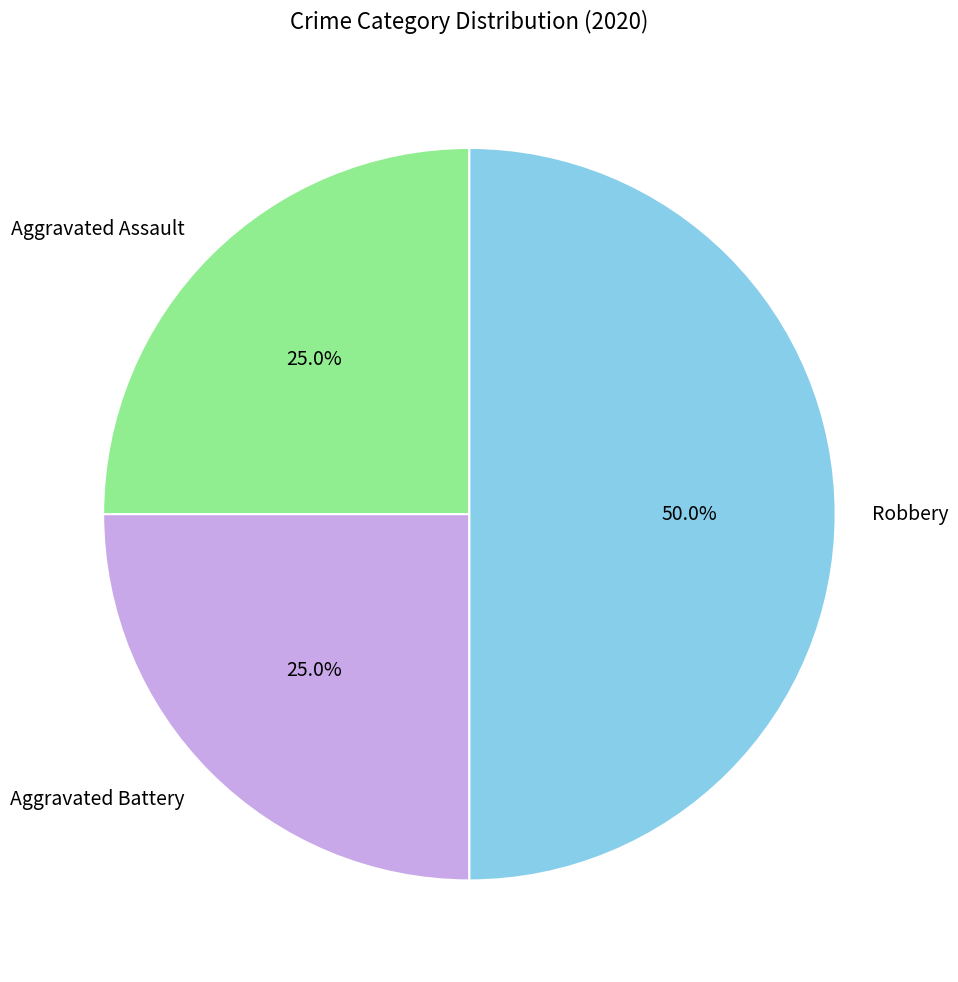

How many slices are in this pie chart?

3